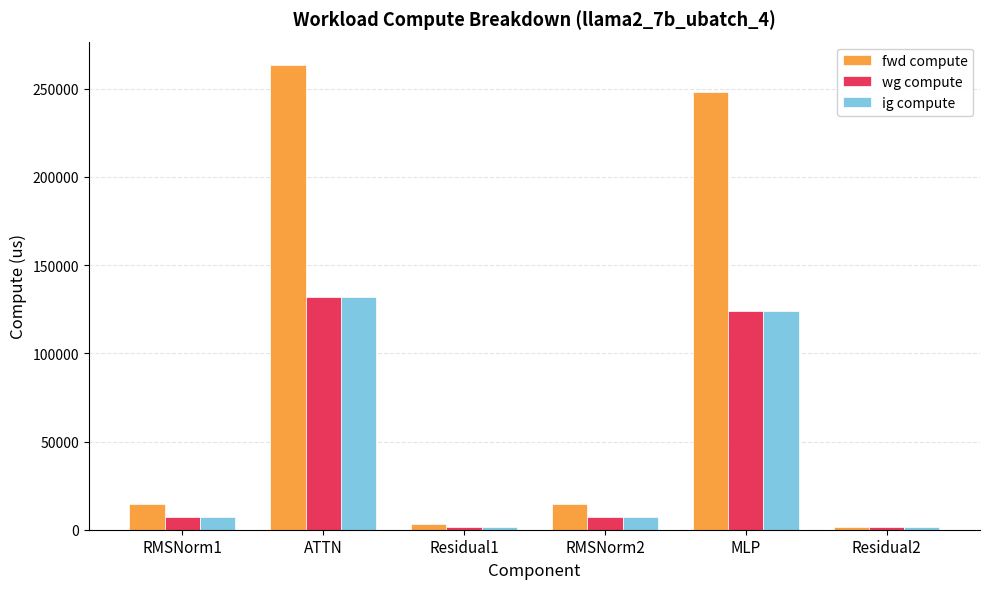

How many data points in ig compute are above 7431?

4